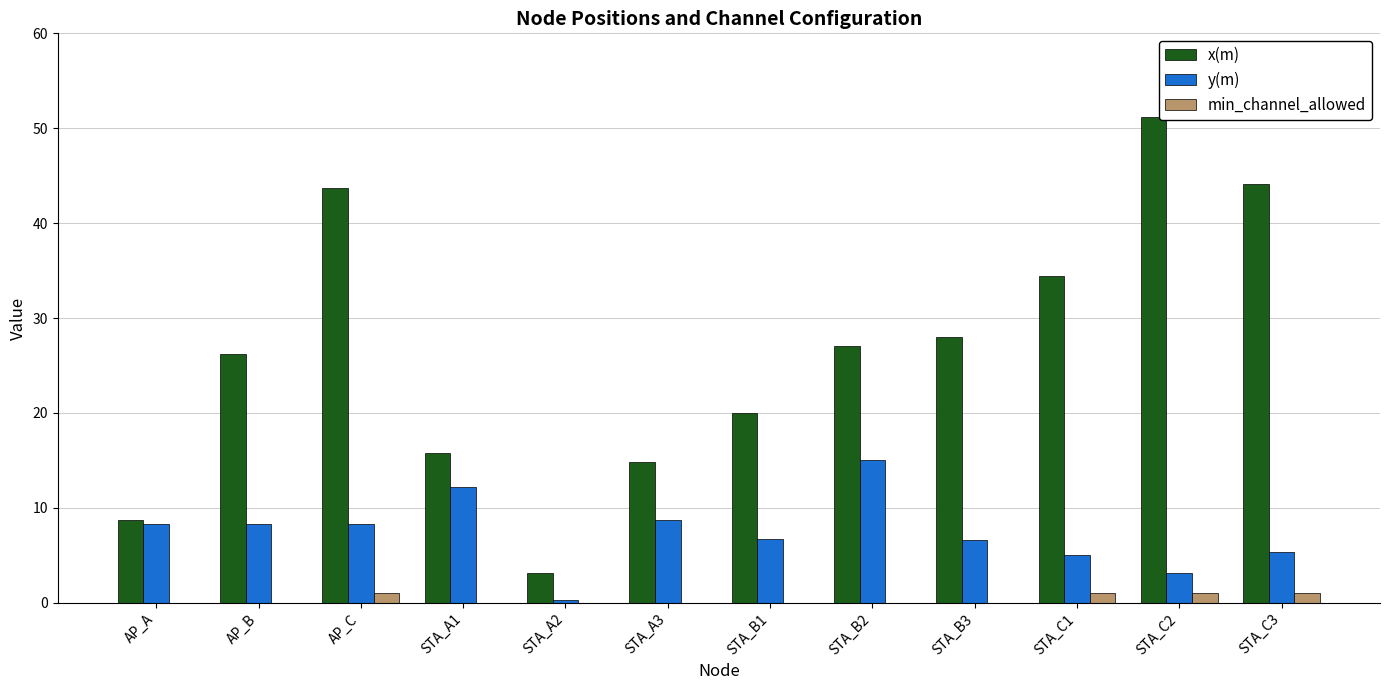

Which series changed the most between AP_A and STA_B2?

x(m)